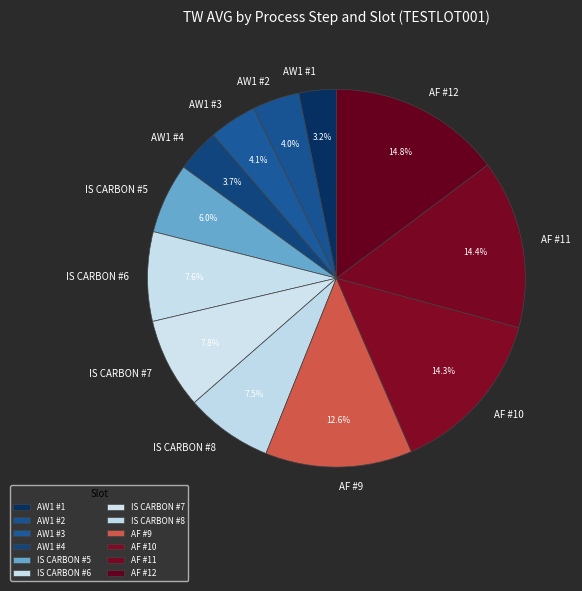

What percentage is NOT represented by AW1 #2?

96.0%